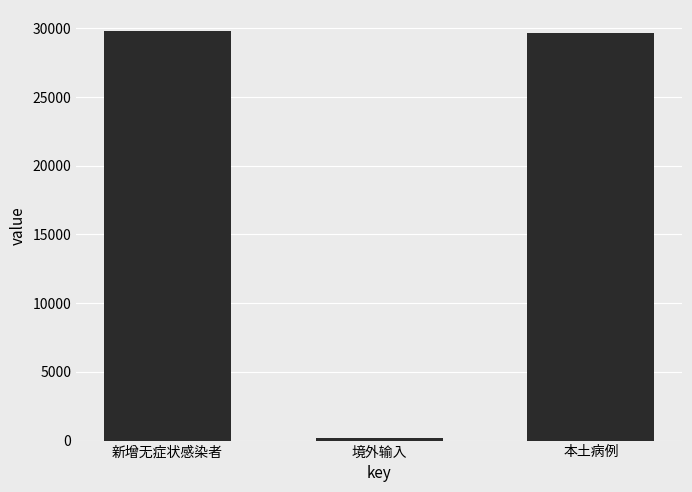

What is the label of the 1st bar from the left?

新增无症状感染者